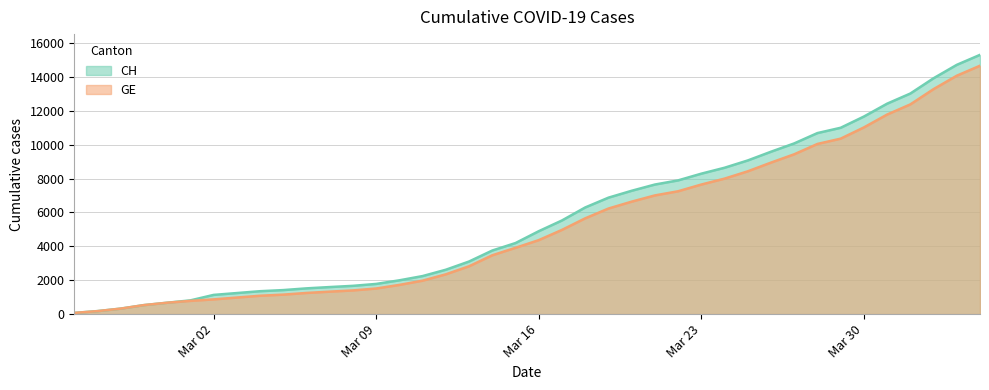

What is the maximum value shown in the chart?

15304